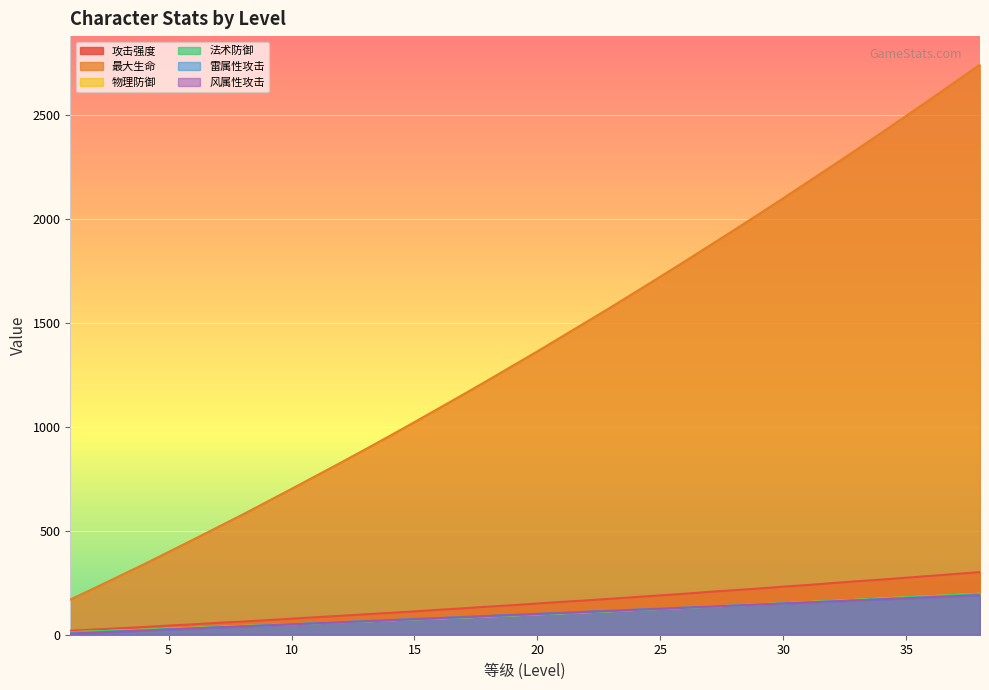

How many lines are shown in the chart?

6